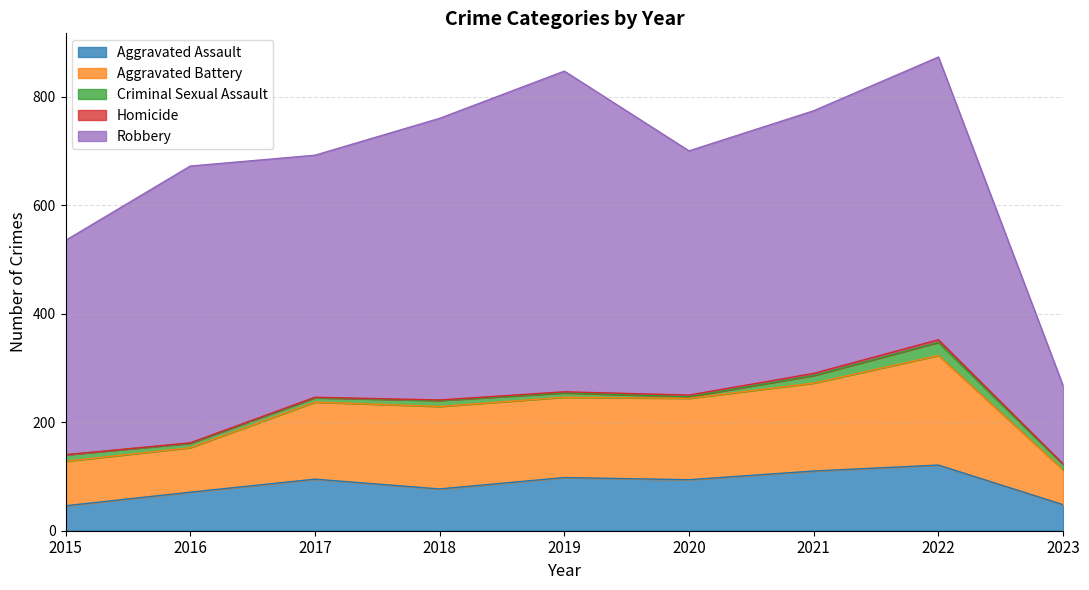

Between 2016 and 2020, which series saw the biggest shift?

Aggravated Battery